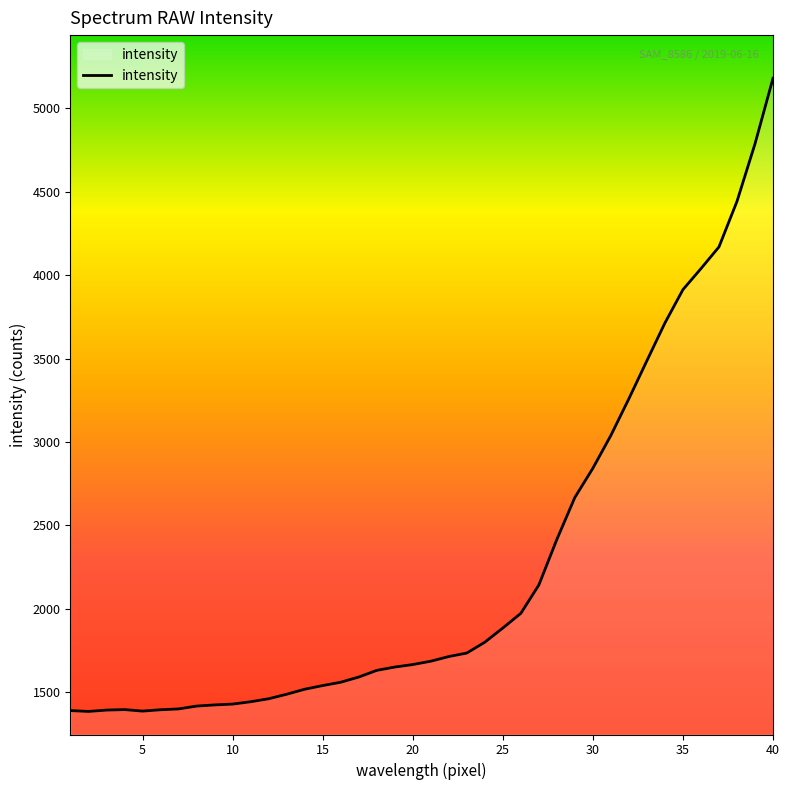

What is the minimum value shown in the chart?

1384